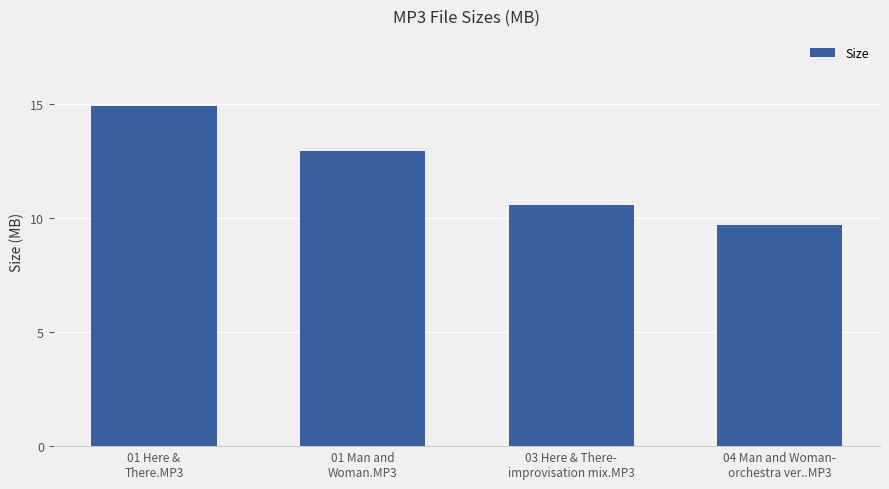

Reading left to right, transcribe all the data shown in this chart.

01 Here &
There.MP3=14.9	01 Man and
Woman.MP3=13.0	03 Here & There-
improvisation mix.MP3=10.6	04 Man and Woman-
orchestra ver..MP3=9.7